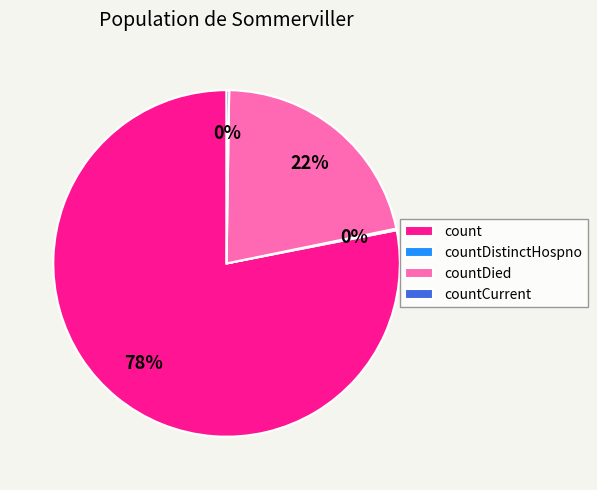

Does any single category account for the majority?

Yes